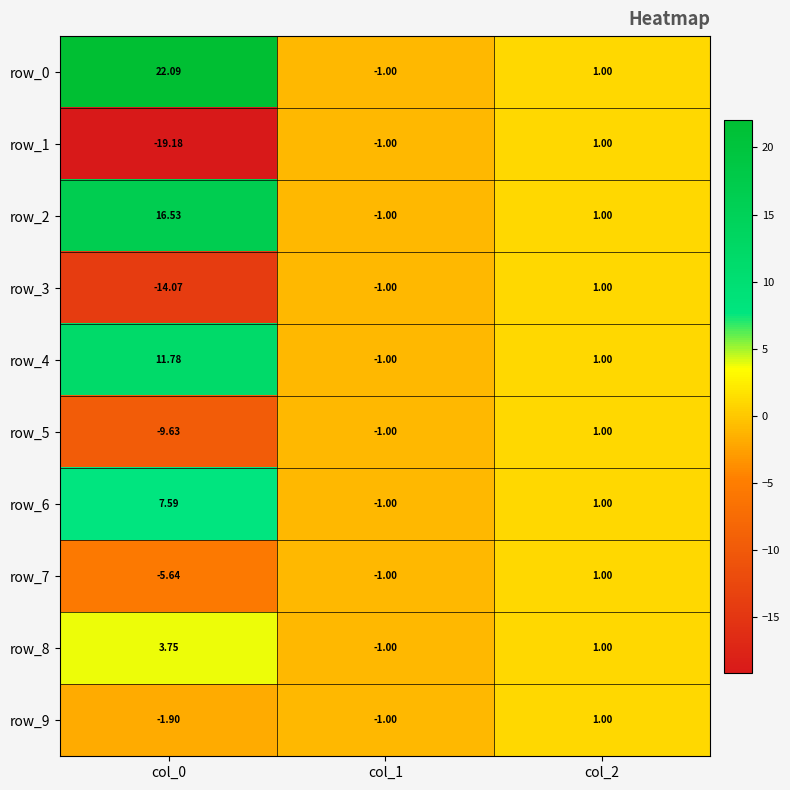

At which category is the sum across all series the highest?

col_0